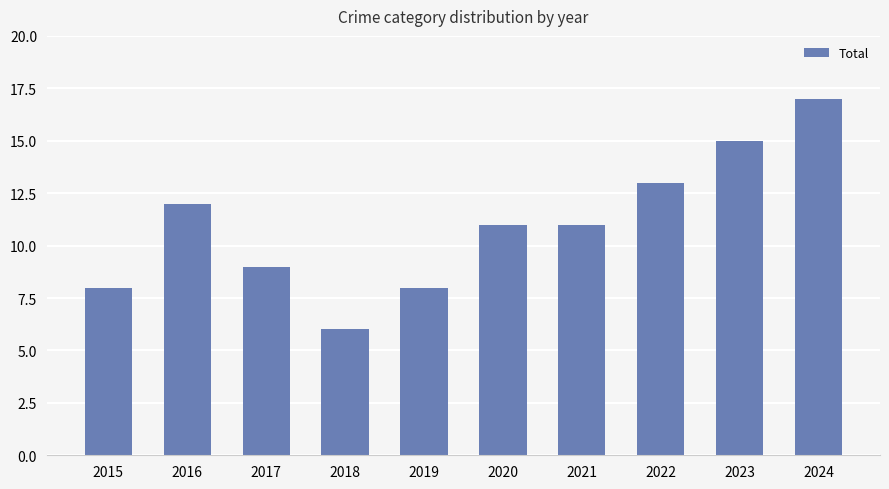

What is the difference between the maximum and minimum values?

11